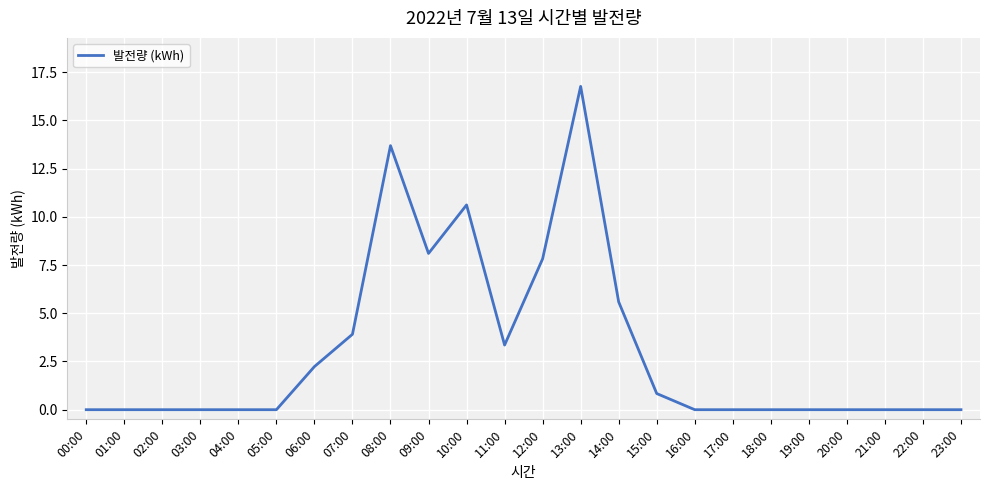

What is the change in value from 12:00 to 23:00?

-7.8